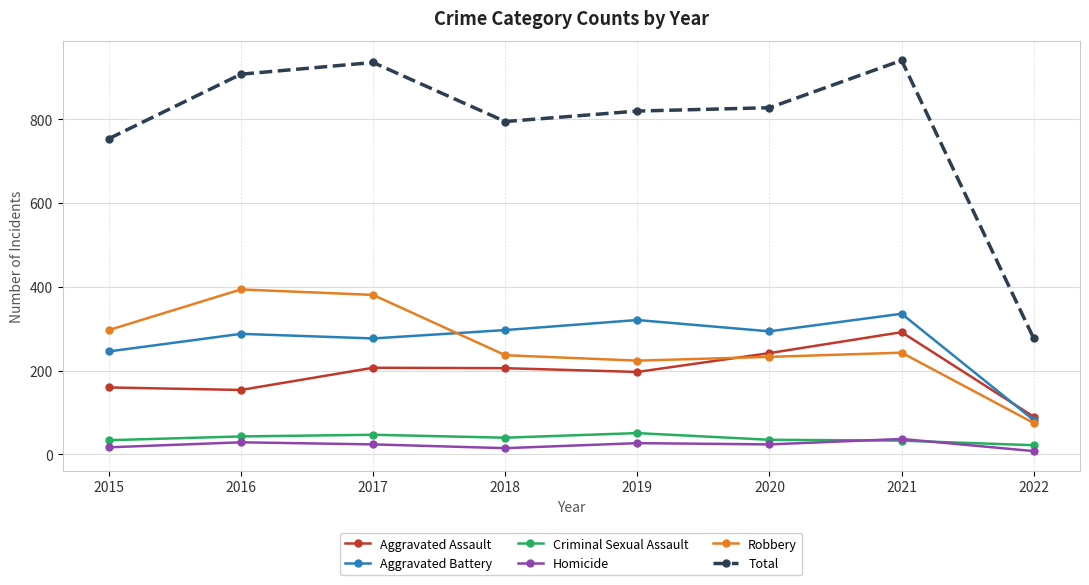

Where do Robbery and Aggravated Assault first cross each other?

2019 and 2020